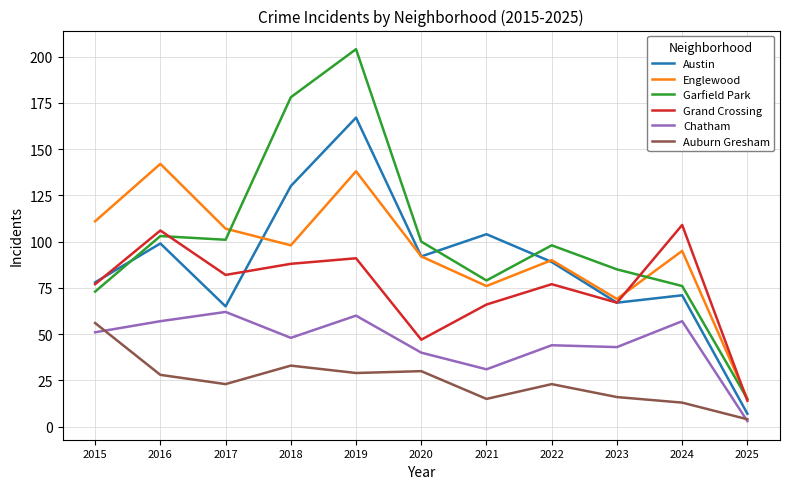

Read the Chatham value at 2021.

31